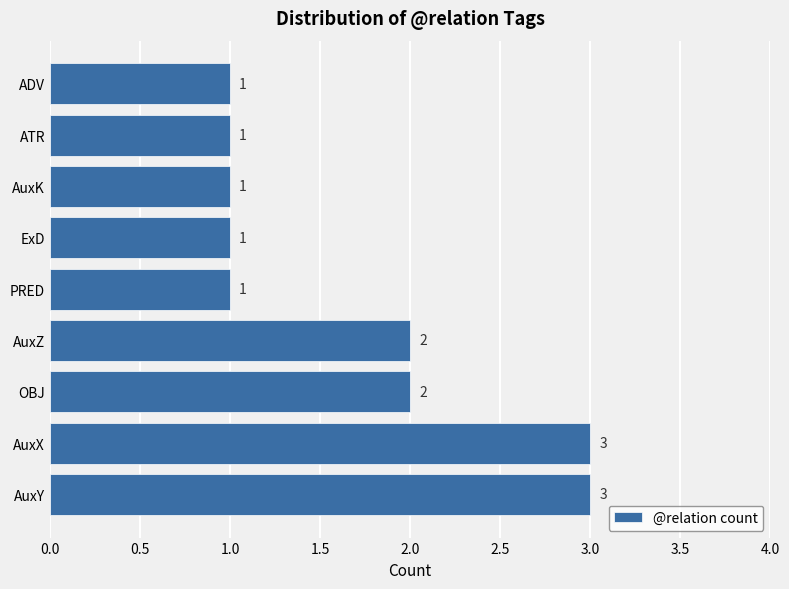

How many bars are there in total?

9